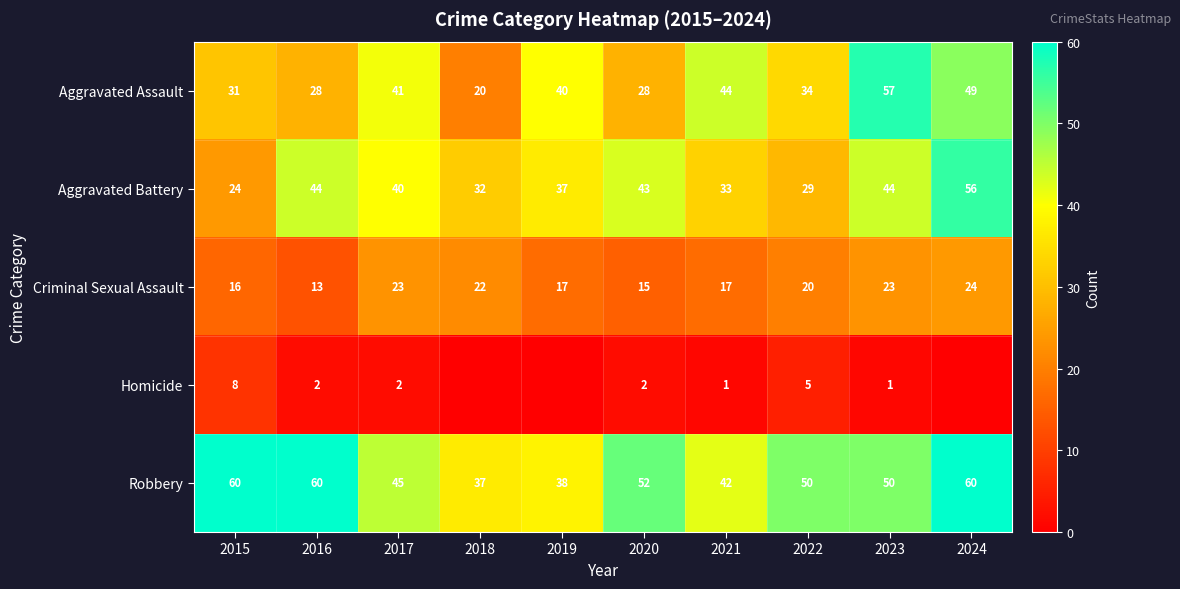

Between 2021 and 2022, which series saw the biggest shift?

Aggravated Assault